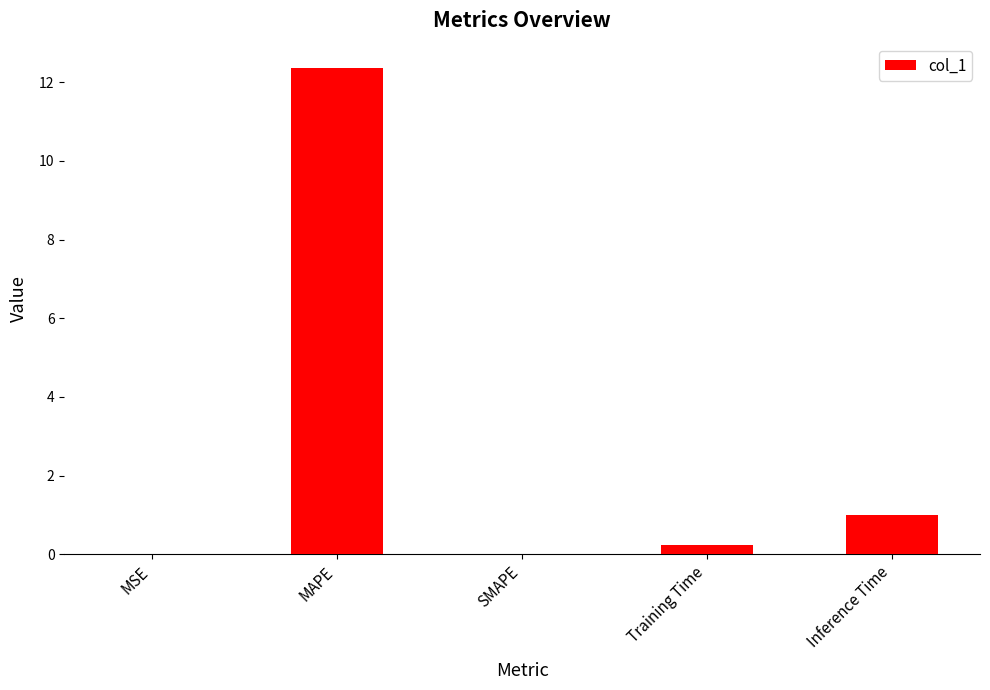

Count the number of data series in this chart.

1